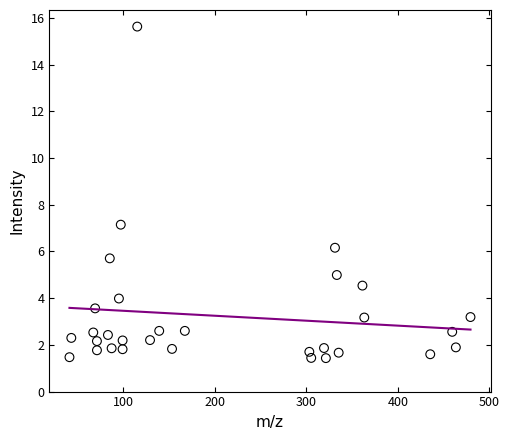

What Y value in the scatter plot is closest to 8?

7.1